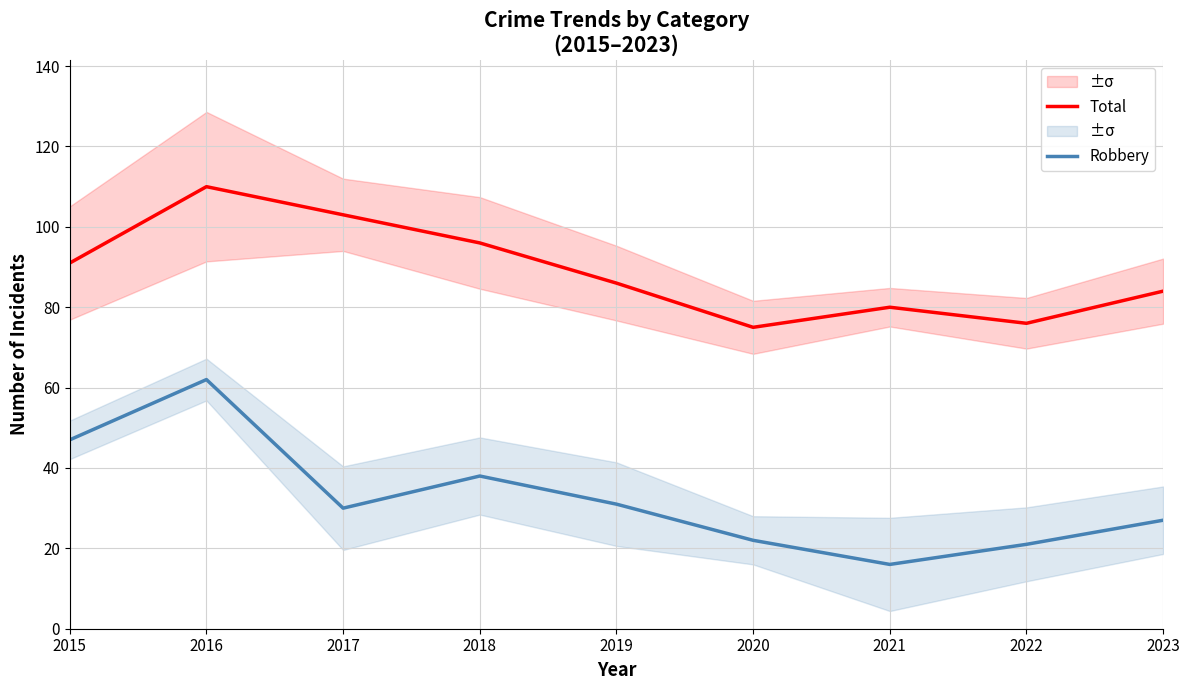

Reading right to left, list all the values displayed in this chart.

Total: 84	76	80	75	86	96	103	110	91
Robbery: 27	21	16	22	31	38	30	62	47